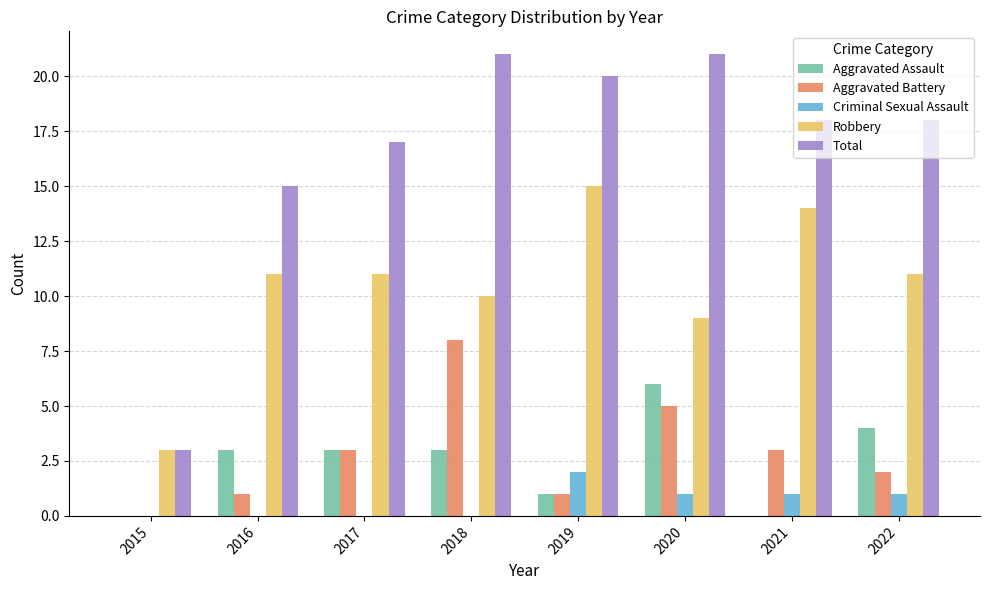

How many distinct data groups are displayed?

5